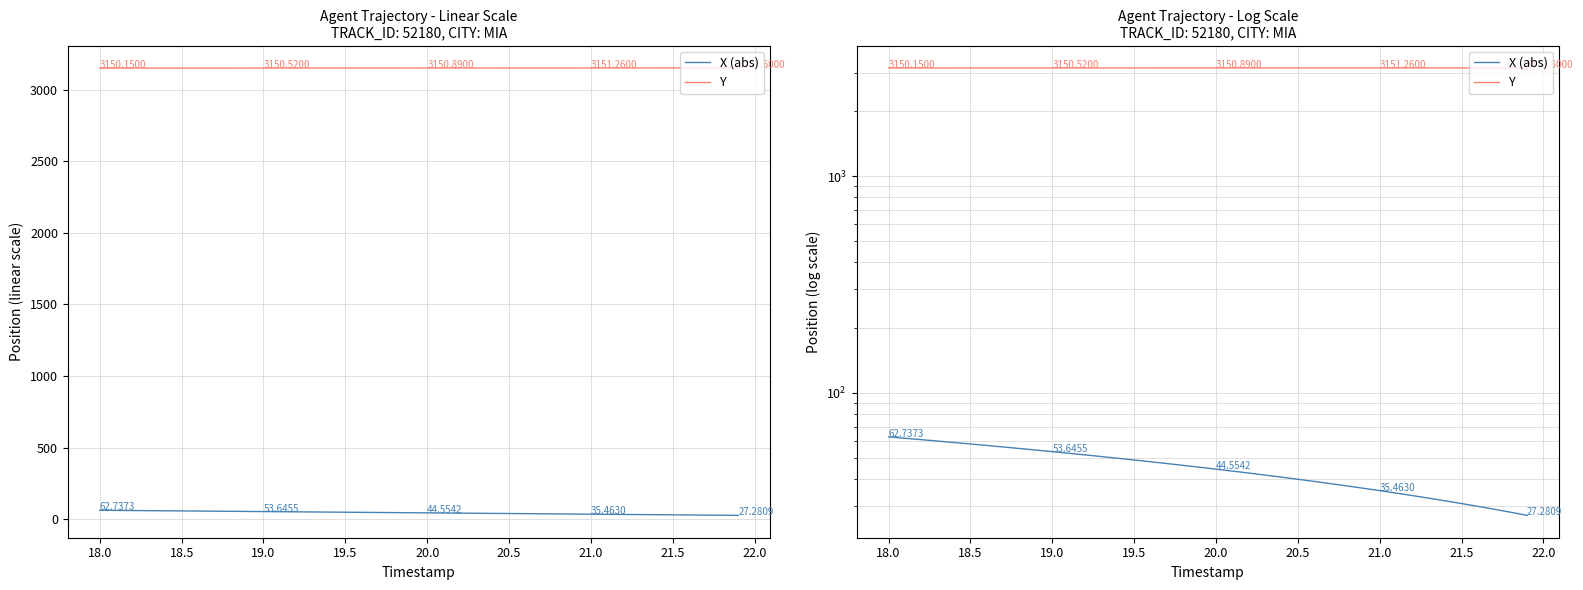

Reading right to left, list all the values displayed in this chart.

X (abs): 27.3	28.2	29.1	30.0	30.9	31.8	32.7	33.6	34.6	35.5	36.4	37.3	38.2	39.1	40.0	40.9	41.8	42.7	43.6	44.6	45.5	46.4	47.3	48.2	49.1	50.0	50.9	51.8	52.7	53.6	54.6	55.5	56.4	57.3	58.2	59.1	60.0	60.9	61.8	62.7
Y: 3151.6	3151.6	3151.5	3151.5	3151.4	3151.4	3151.4	3151.3	3151.3	3151.3	3151.2	3151.2	3151.2	3151.1	3151.1	3151.0	3151.0	3151.0	3150.9	3150.9	3150.8	3150.8	3150.8	3150.7	3150.7	3150.7	3150.6	3150.6	3150.6	3150.5	3150.5	3150.4	3150.4	3150.4	3150.3	3150.3	3150.3	3150.2	3150.2	3150.2